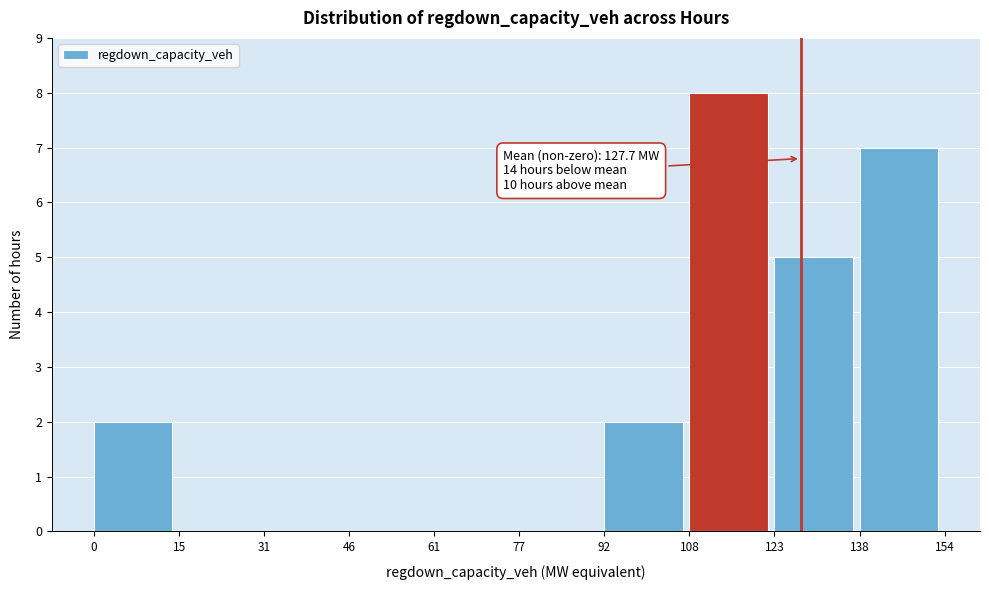

Which range on the x-axis has the tallest bar?

108 to 123